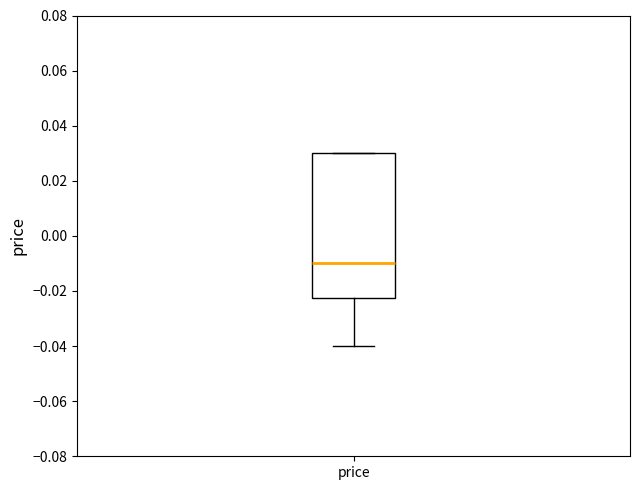

Read this box plot against the y-axis: the position of the median line, the range covered by the box, and the ends of both whiskers. The values are not printed on the chart, so give them approximately, as read against the axis.

median -0.010, box -0.022 to 0.030, whiskers -0.040 to 0.030